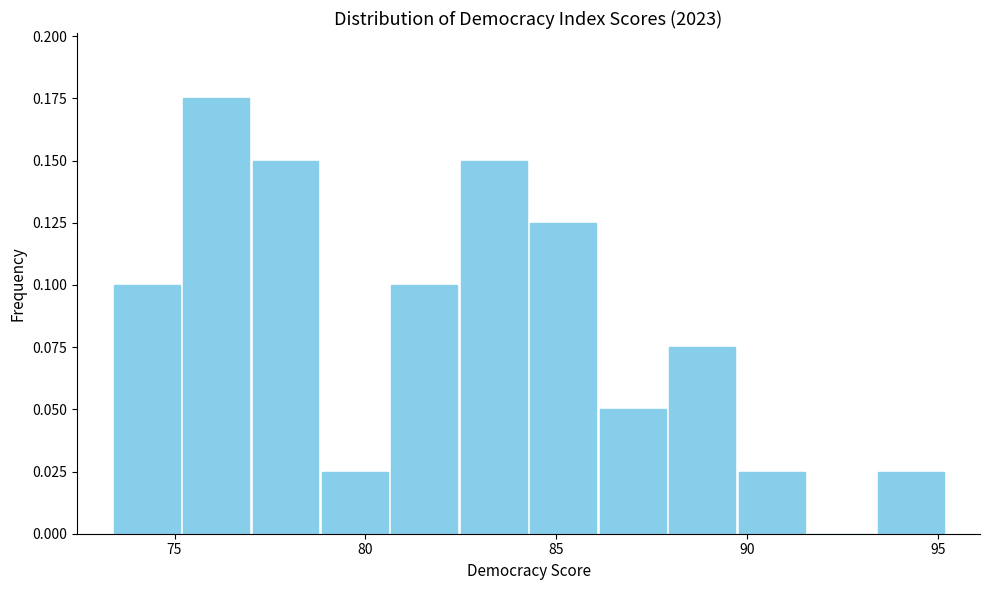

Around what value on the x-axis is the tallest bar? Give the approximate position of its centre, as read against the axis.

76.0